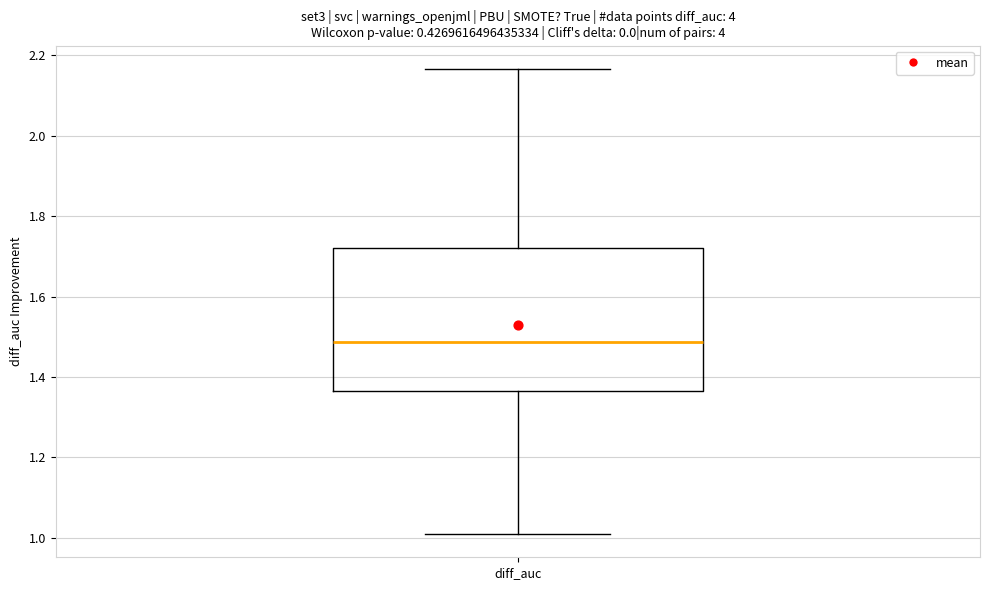

Where does the median line of the box for diff_auc sit on the y-axis? The values are not printed on the chart, so give them approximately, as read against the axis.

1.48